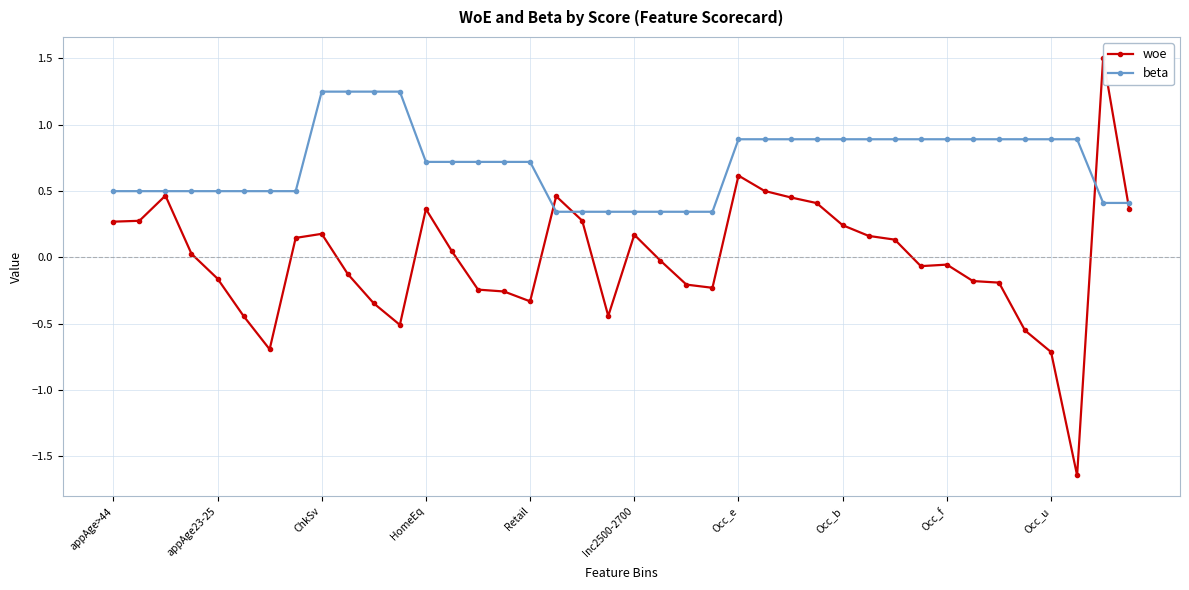

Rank the series at 39 from highest to lowest value.

beta, woe